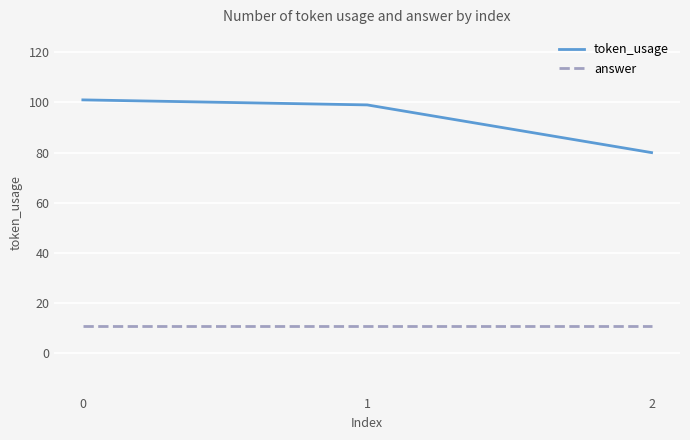

What is the maximum value shown in the chart?

101